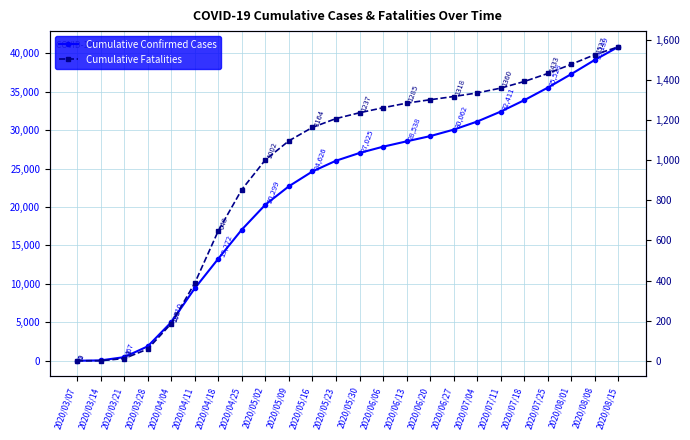

Reading left to right, transcribe all the data shown in this chart.

Cumulative Confirmed Cases: 2020/03/07=1	2020/03/14=47	2020/03/21=467	2020/03/28=1870	2020/04/04=5010	2020/04/11=9417	2020/04/18=13272	2020/04/25=17057	2020/05/02=20299	2020/05/09=22696	2020/05/16=24626	2020/05/23=26017	2020/05/30=27025	2020/06/06=27842	2020/06/13=28538	2020/06/20=29218	2020/06/27=30062	2020/07/04=31116	2020/07/11=32411	2020/07/18=33893	2020/07/25=35528	2020/08/01=37296	2020/08/08=39139	2020/08/15=40835
Cumulative Fatalities: 2020/03/07=0	2020/03/14=0	2020/03/21=11	2020/03/28=58	2020/04/04=185	2020/04/11=387	2020/04/18=648	2020/04/25=854	2020/05/02=1002	2020/05/09=1097	2020/05/16=1164	2020/05/23=1208	2020/05/30=1237	2020/06/06=1262	2020/06/13=1285	2020/06/20=1302	2020/06/27=1318	2020/07/04=1336	2020/07/11=1360	2020/07/18=1393	2020/07/25=1433	2020/08/01=1479	2020/08/08=1527	2020/08/15=1566